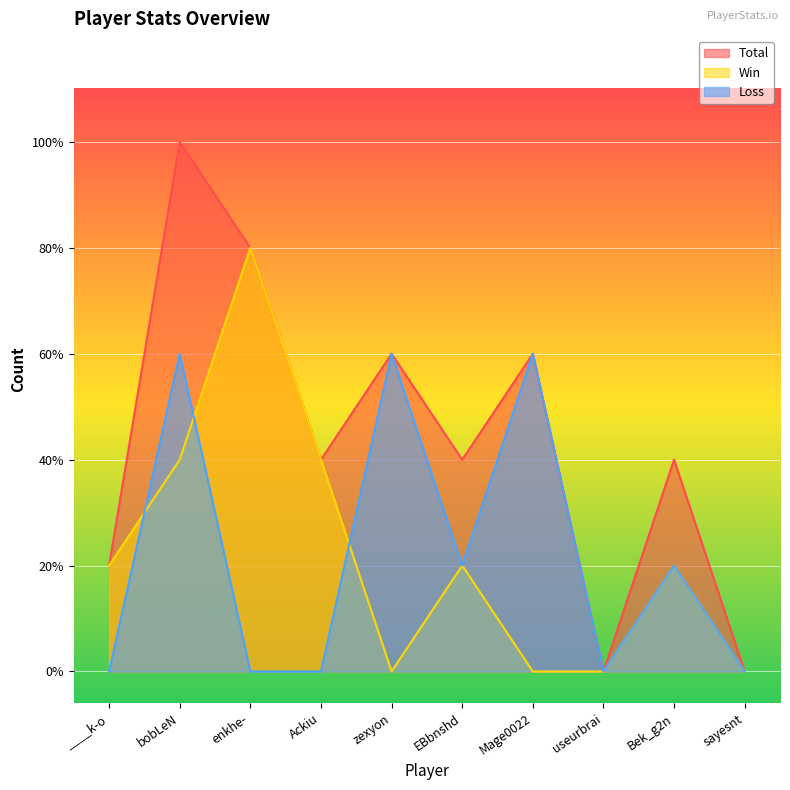

How many interior local peaks does the Win series have?

3